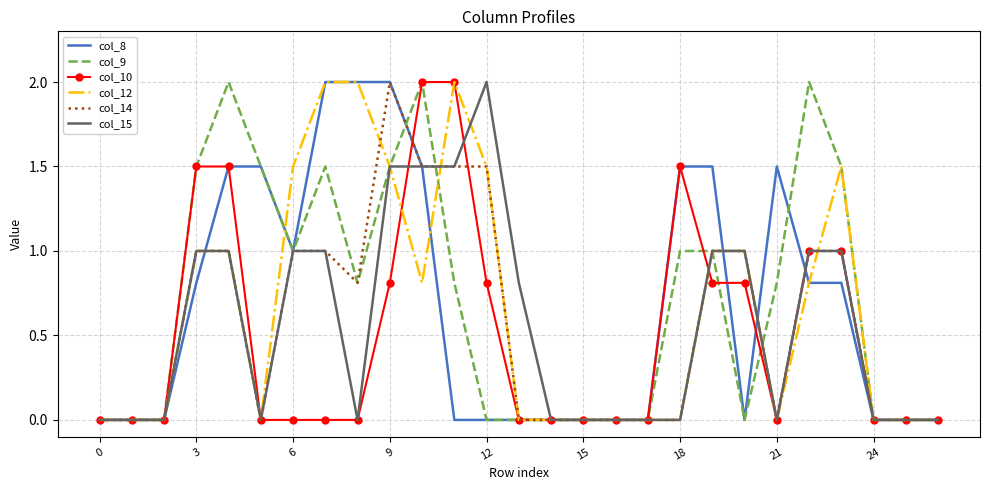

Reading right to left, transcribe all the data shown in this chart.

col_8: 0.0	0.0	0.0	0.8	0.8	1.5	0.0	1.5	1.5	0.0	0.0	0.0	0.0	0.0	0.0	0.0	1.5	2.0	2.0	2.0	1.0	1.5	1.5	0.8	0.0	0.0	0.0
col_9: 0.0	0.0	0.0	1.5	2.0	0.8	0.0	1.0	1.0	0.0	0.0	0.0	0.0	0.0	0.0	0.8	2.0	1.5	0.8	1.5	1.0	1.5	2.0	1.5	0.0	0.0	0.0
col_10: 0.0	0.0	0.0	1.0	1.0	0.0	0.8	0.8	1.5	0.0	0.0	0.0	0.0	0.0	0.8	2.0	2.0	0.8	0.0	0.0	0.0	0.0	1.5	1.5	0.0	0.0	0.0
col_12: 0.0	0.0	0.0	1.5	0.8	0.0	1.0	1.0	0.0	0.0	0.0	0.0	0.0	0.0	1.5	2.0	0.8	1.5	2.0	2.0	1.5	0.0	1.0	1.0	0.0	0.0	0.0
col_14: 0.0	0.0	0.0	1.0	1.0	0.0	1.0	1.0	0.0	0.0	0.0	0.0	0.0	0.0	1.5	1.5	1.5	2.0	0.8	1.0	1.0	0.0	1.0	1.0	0.0	0.0	0.0
col_15: 0.0	0.0	0.0	1.0	1.0	0.0	1.0	1.0	0.0	0.0	0.0	0.0	0.0	0.8	2.0	1.5	1.5	1.5	0.0	1.0	1.0	0.0	1.0	1.0	0.0	0.0	0.0